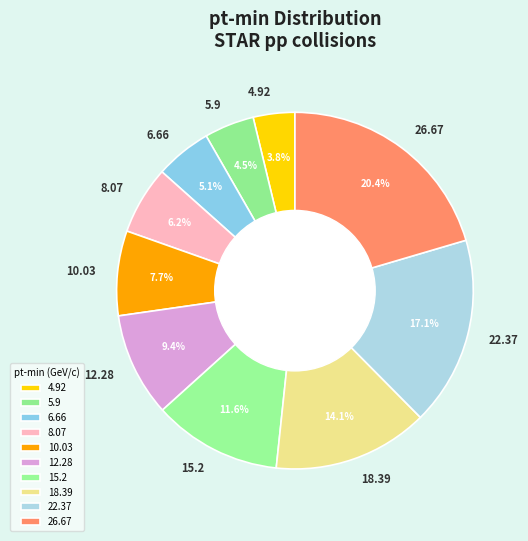

Rank the categories by value from highest to lowest.

26.67, 22.37, 18.39, 15.2, 12.28, 10.03, 8.07, 6.66, 5.9, 4.92